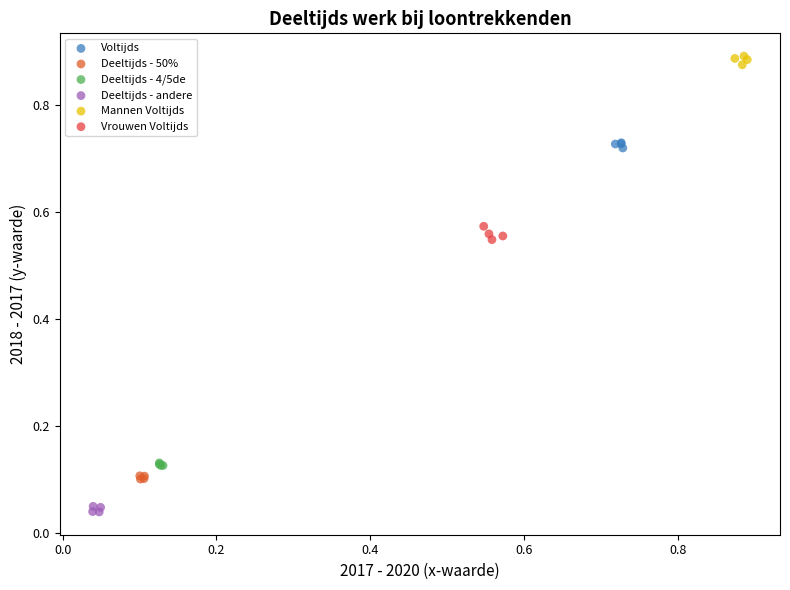

Which series reaches the maximum Y coordinate?

Mannen Voltijds